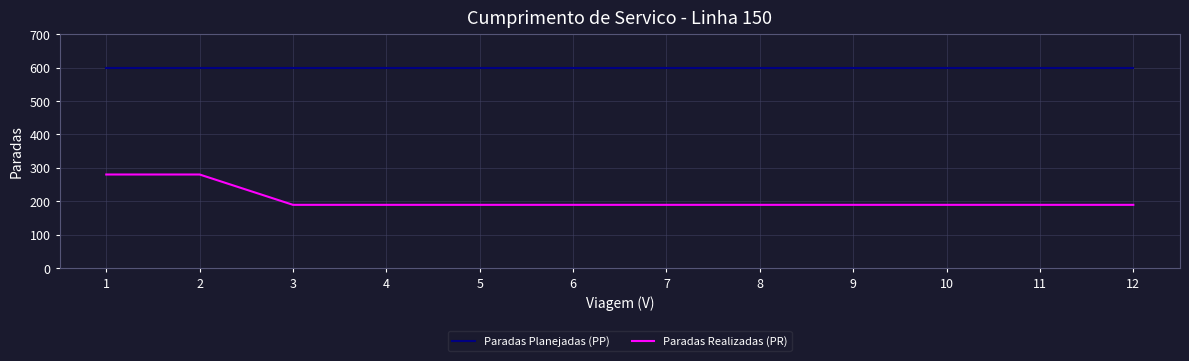

Is the value of Paradas Realizadas (PR) at 11 greater than the value of Paradas Planejadas (PP) at 11?

No